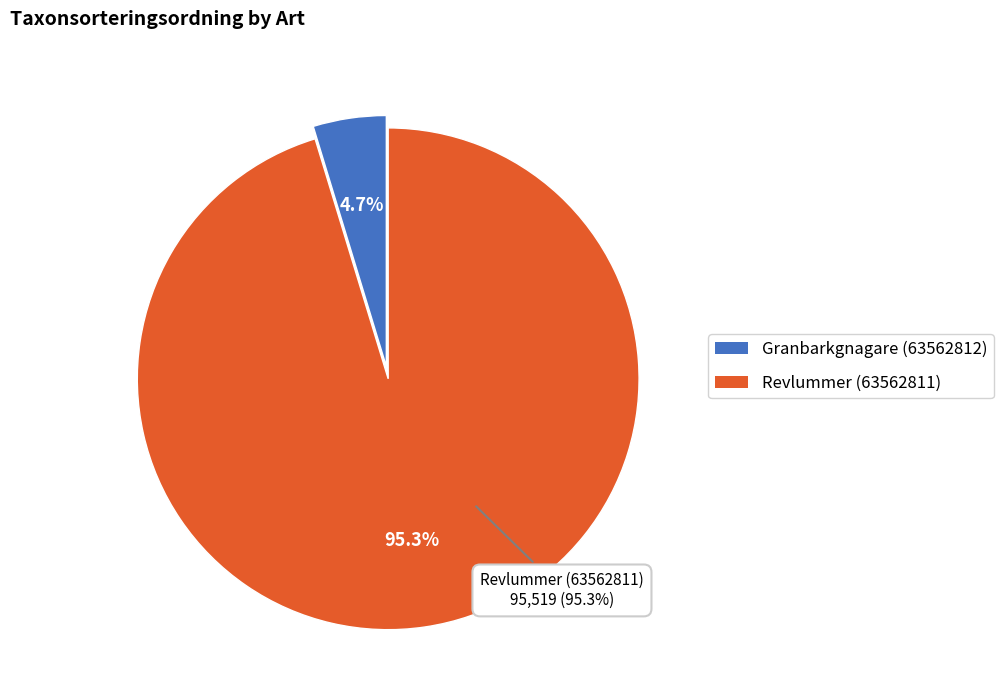

Is there a majority slice in this chart?

Yes